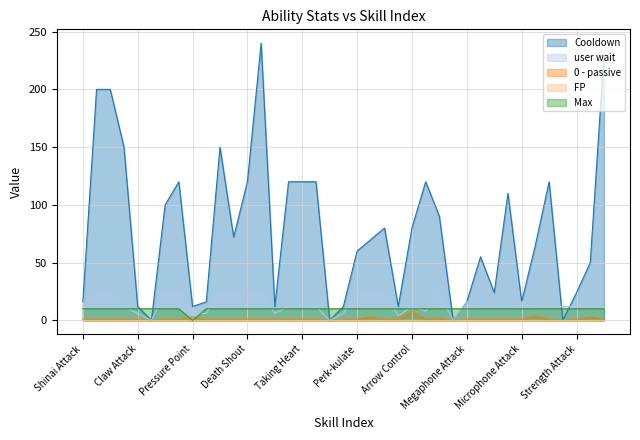

How many lines are shown in the chart?

5